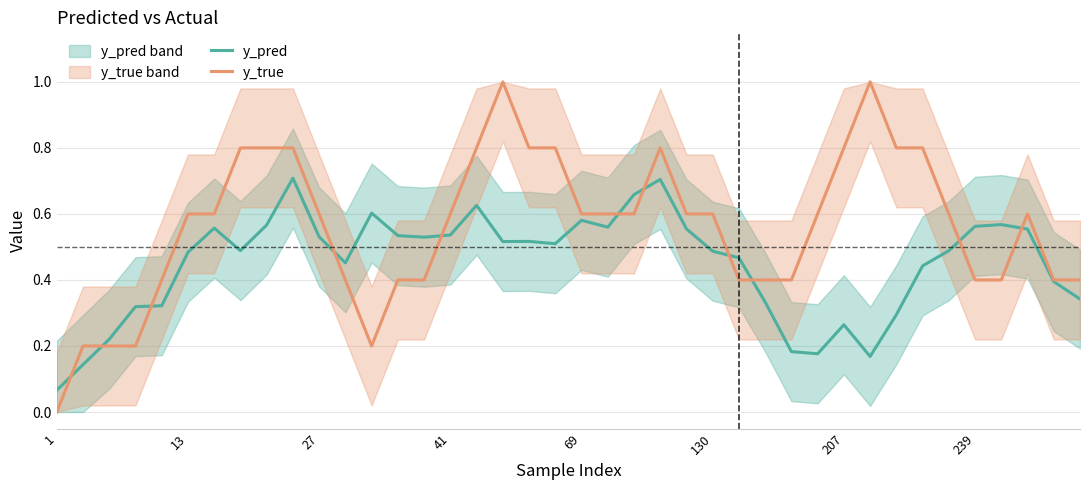

After their last crossing, which series has the higher values: y_pred or y_true?

y_true